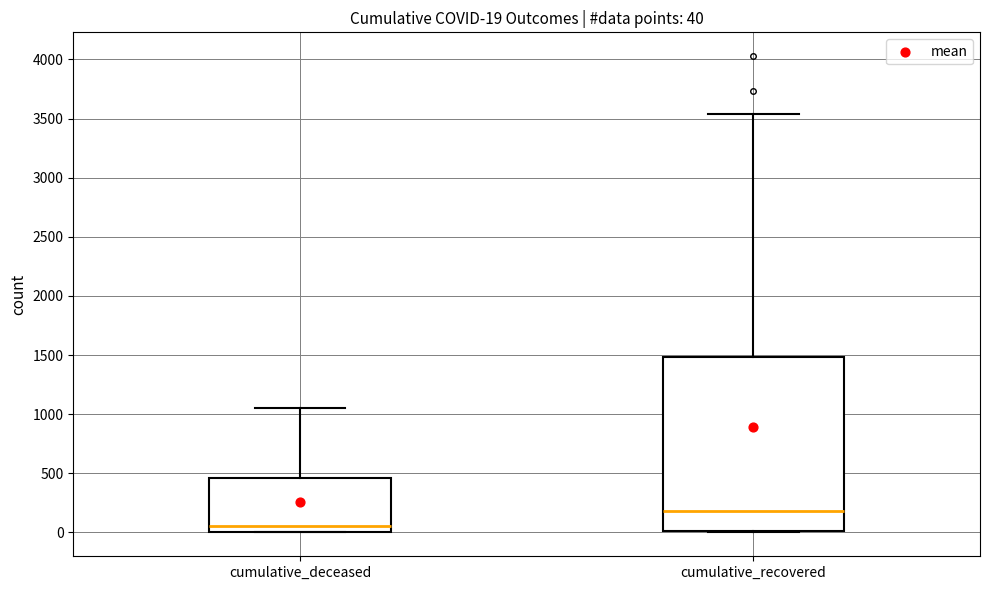

Comparing the boxes themselves (not the whiskers), which one is the tallest?

cumulative_recovered